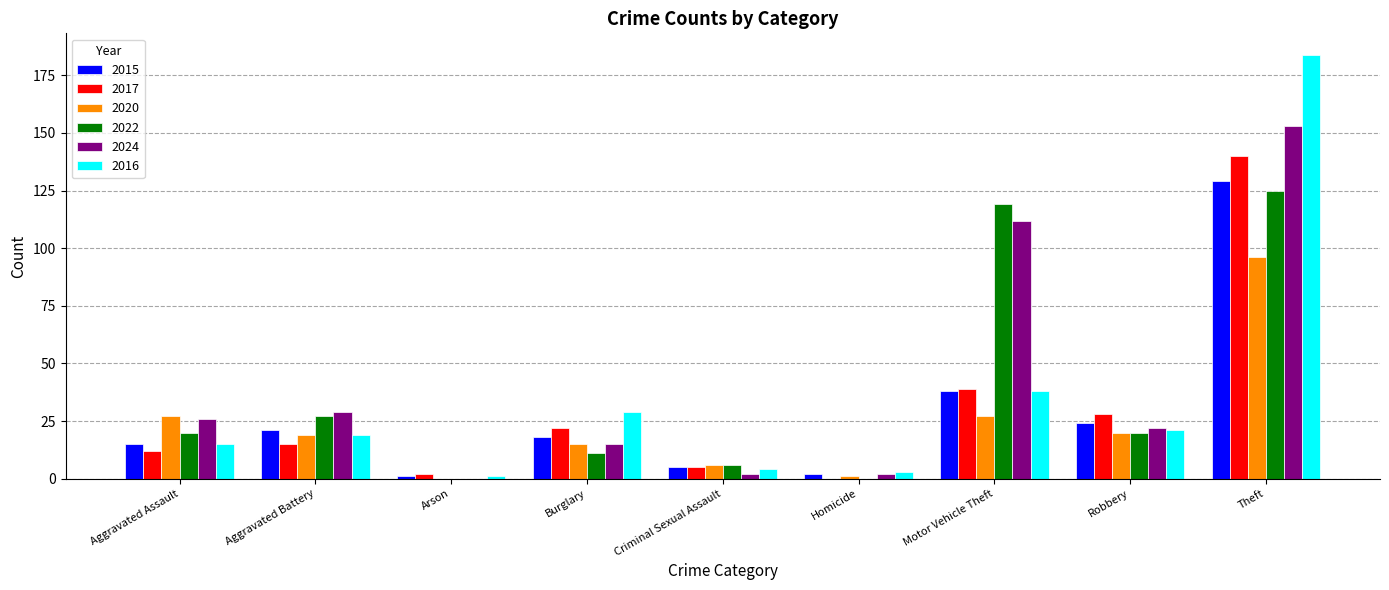

How many distinct data groups are displayed?

6